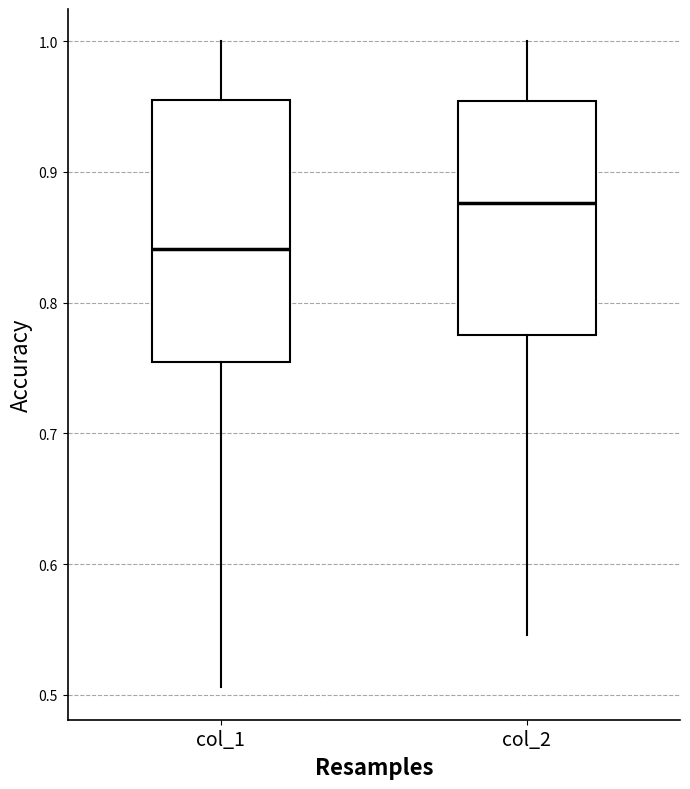

Which box's median line is the lowest?

col_1